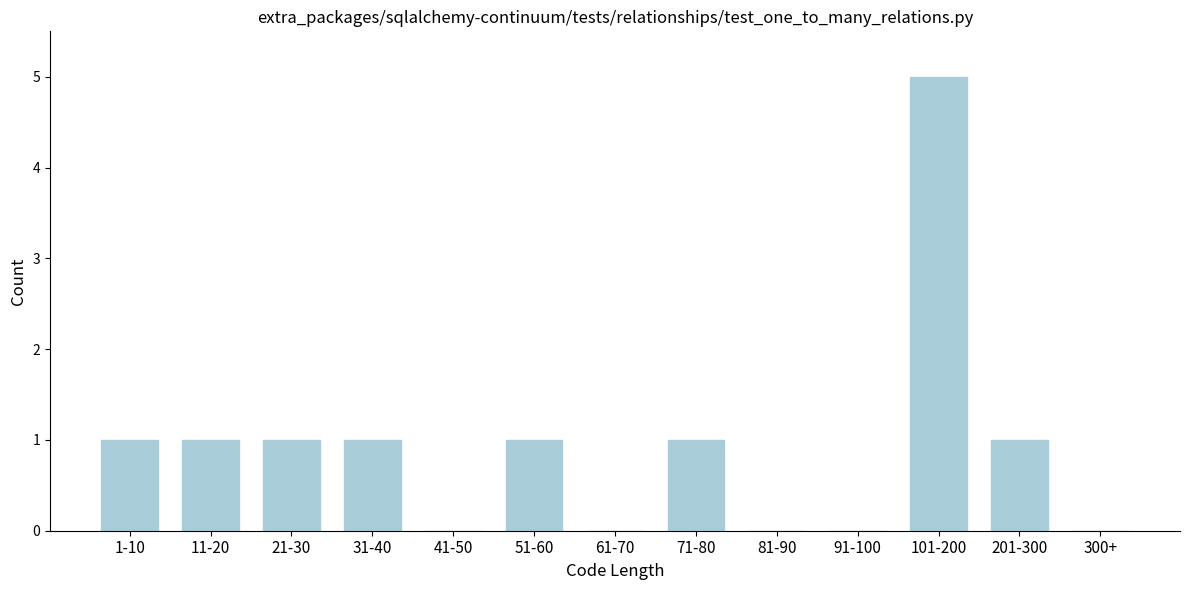

Reading left to right, transcribe all the data shown in this chart.

1-10=1	11-20=1	21-30=1	31-40=1	41-50=0	51-60=1	61-70=0	71-80=1	81-90=0	91-100=0	101-200=5	201-300=1	300+=0